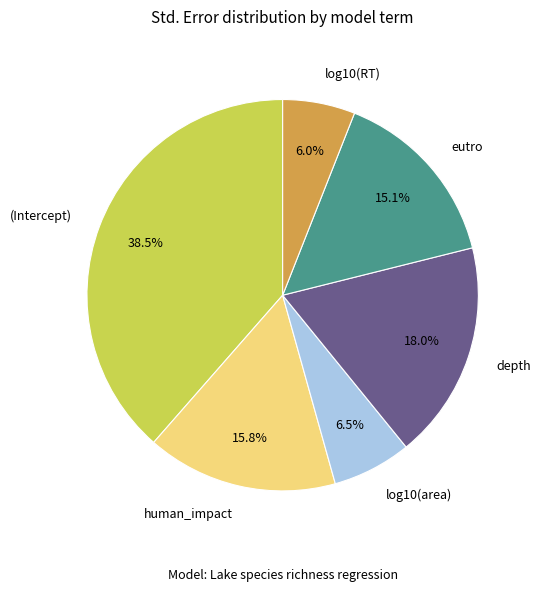

How many segments does this pie chart have?

6